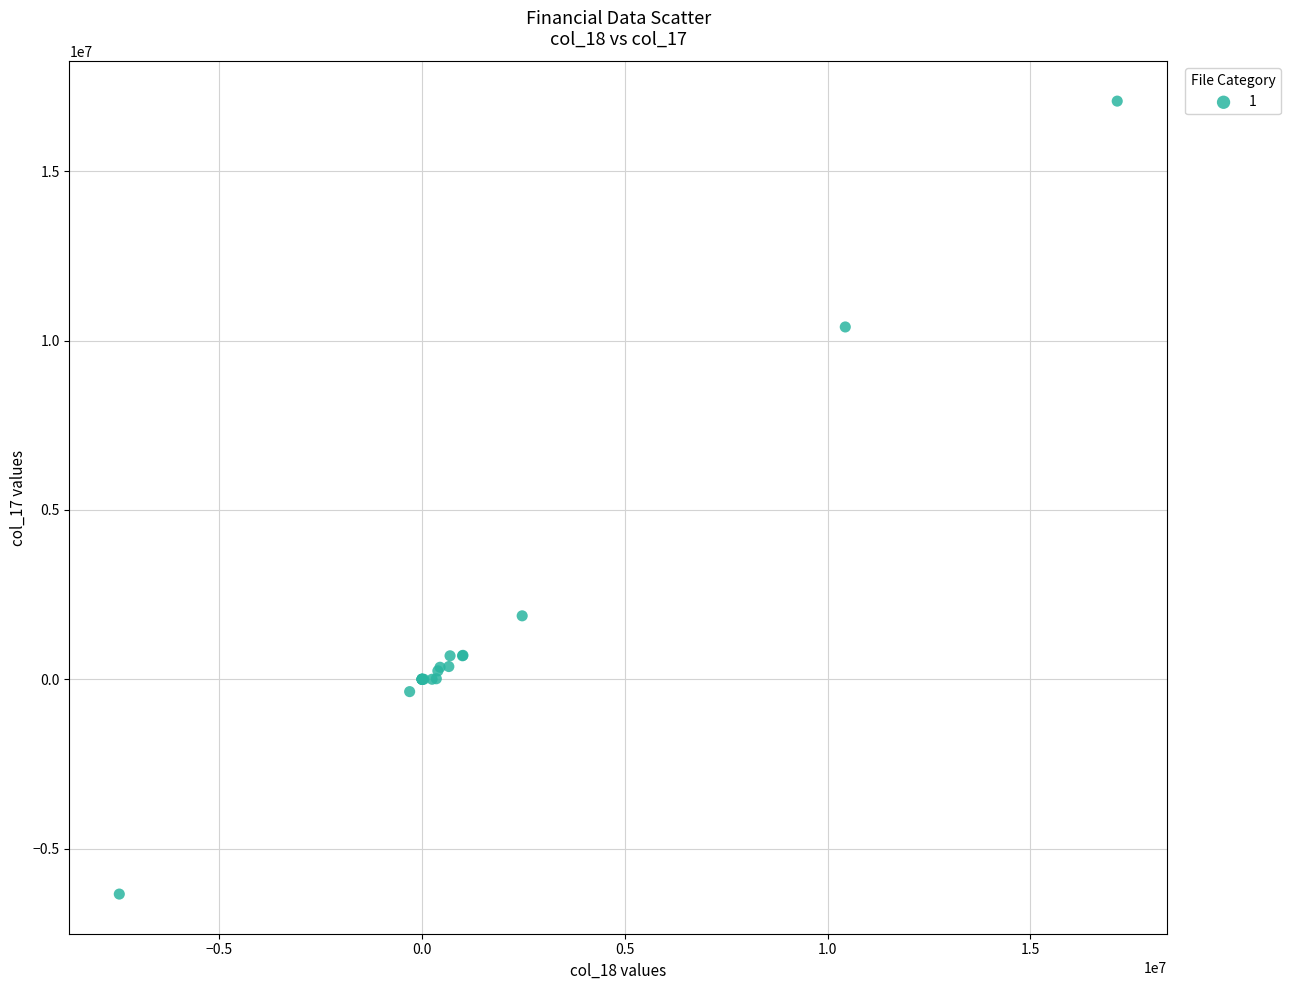

What Y value in the scatter plot is closest to 5364937?

1872981